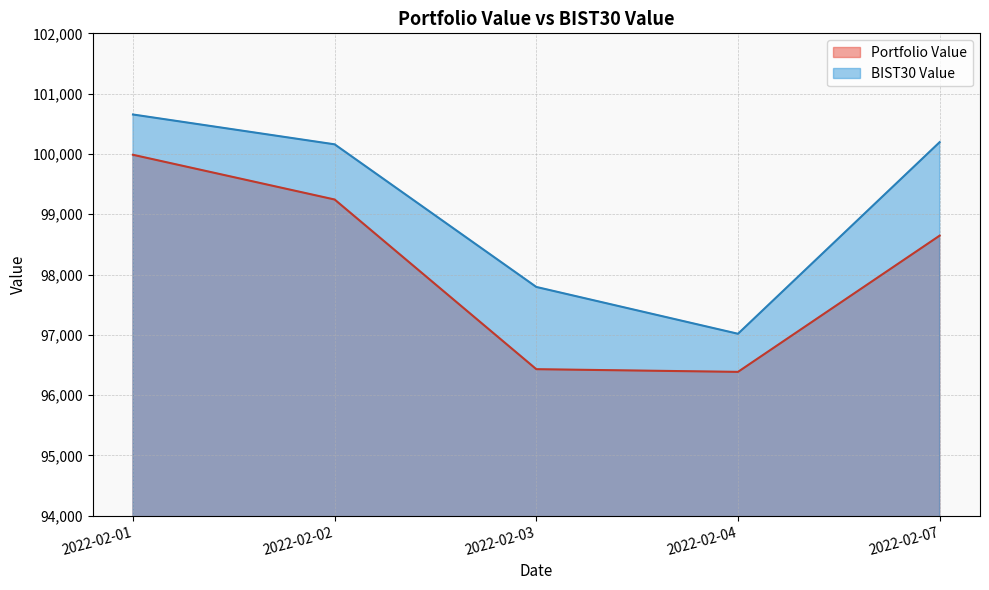

How many distinct data groups are displayed?

2